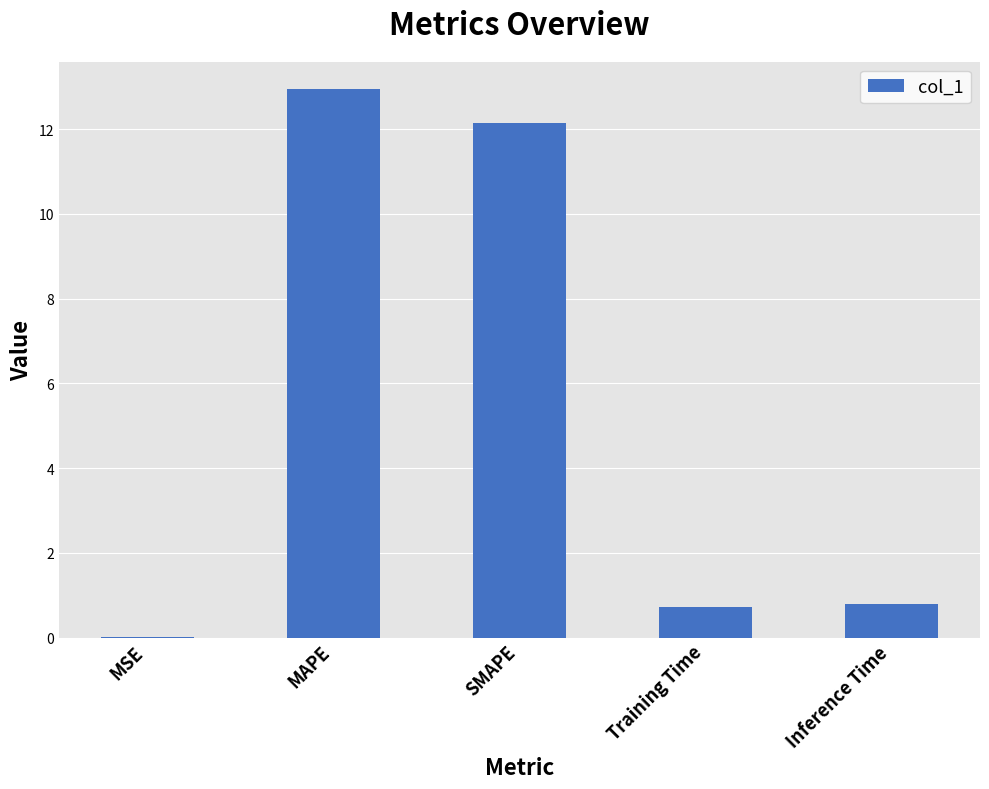

True or false: the data shows 1.2 at Training Time.

False